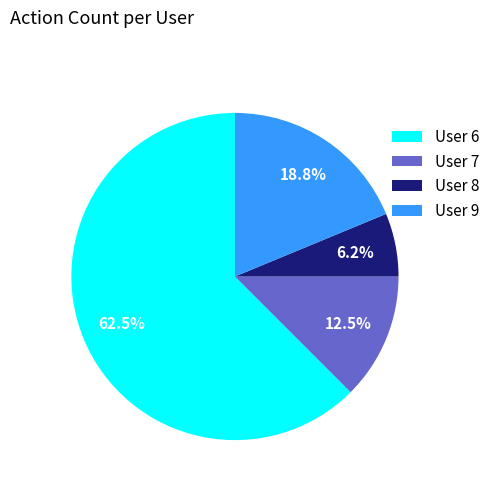

Count the number of slices in the pie.

4